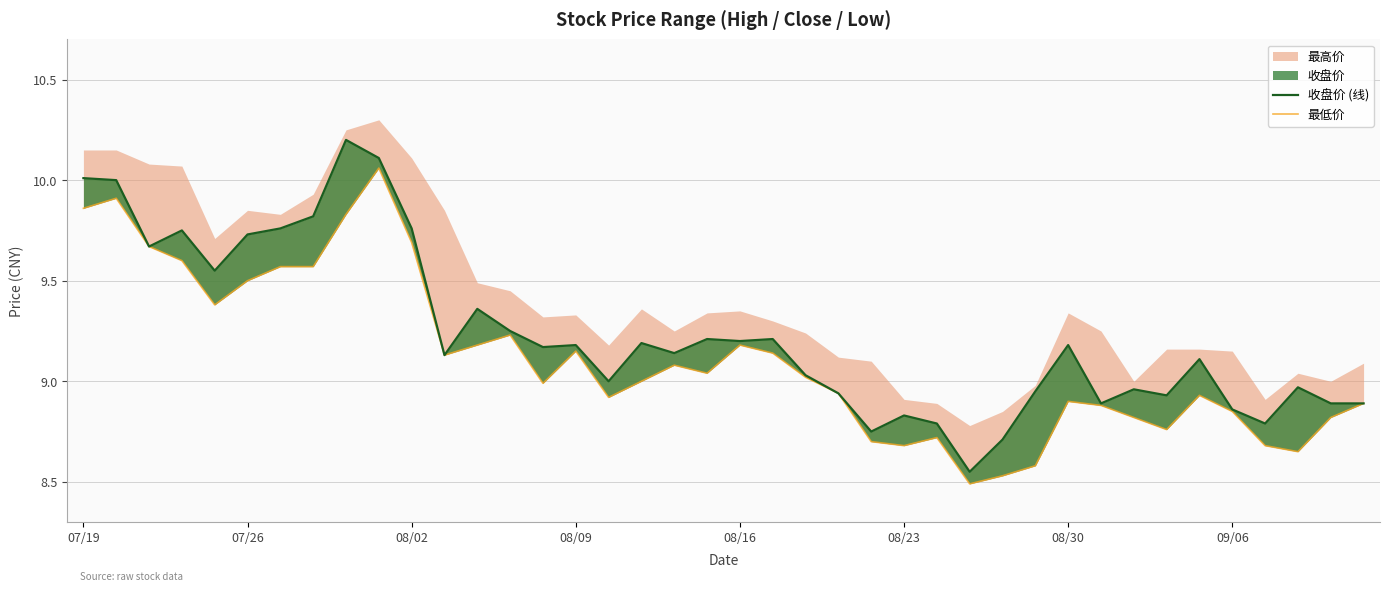

What is the maximum value for 收盘价 (线)?

10.2